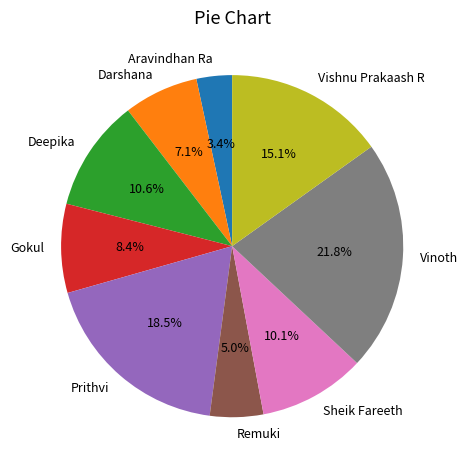

How many segments does this pie chart have?

9